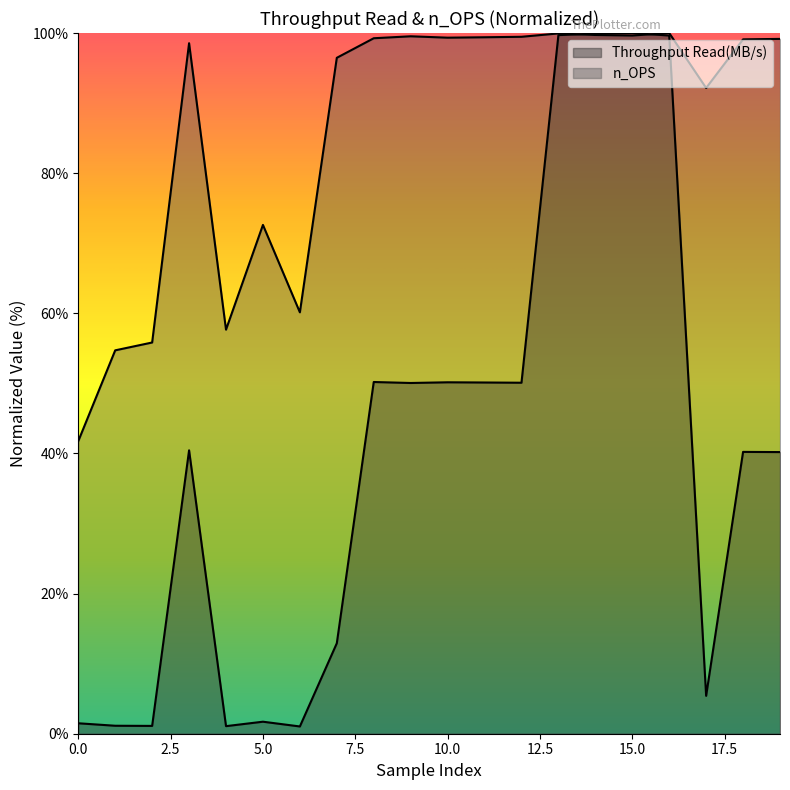

Does the chart have visible grid lines?

No